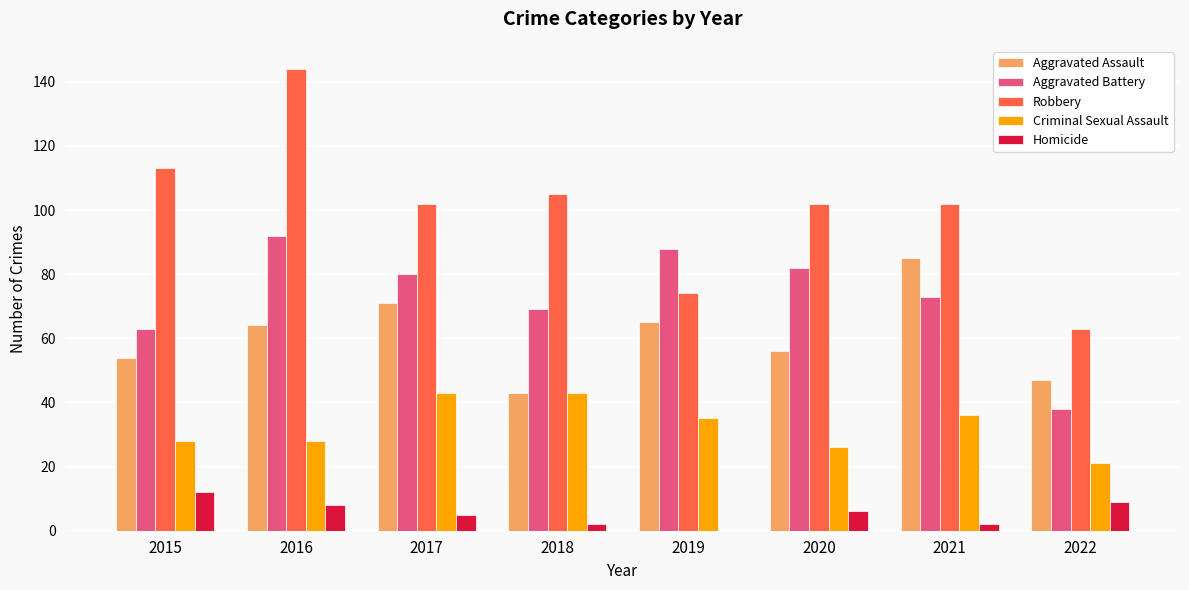

Does the chart contain stacked bars?

No